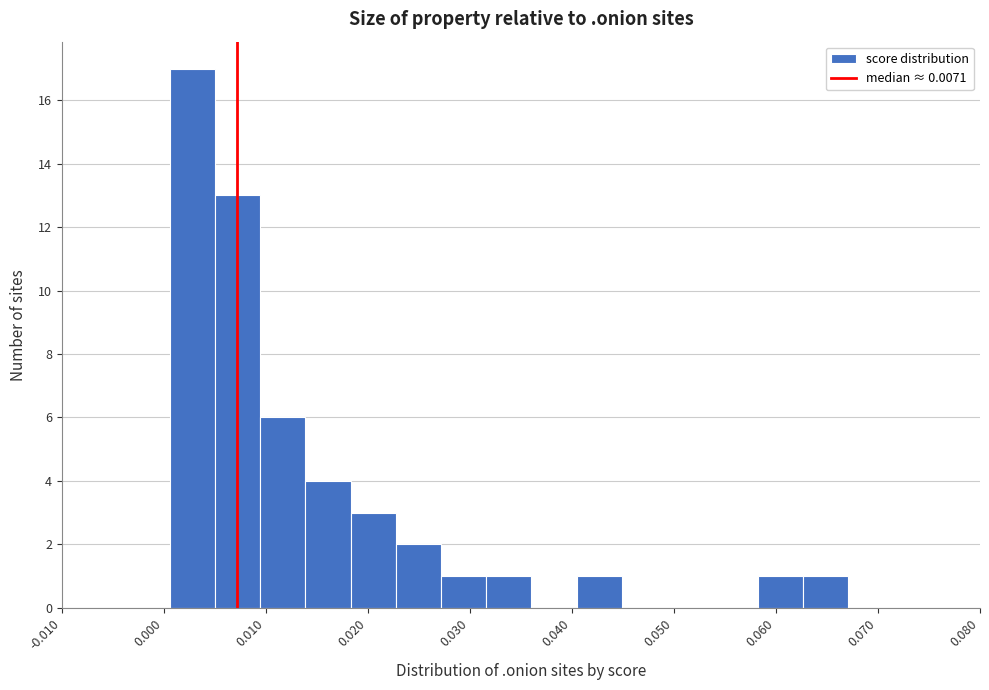

Over which range of the x-axis is the bar tallest?

0.001 to 0.005